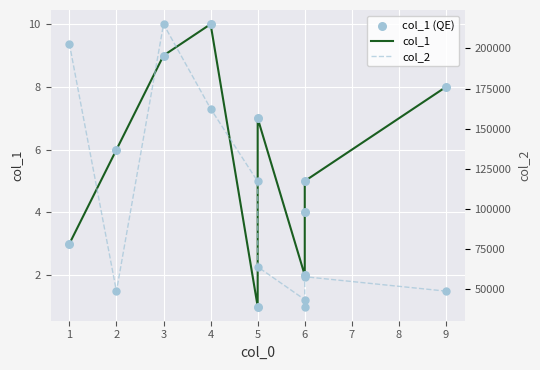

What are all the series names shown in the legend?

col_1, col_1 (QE), col_2